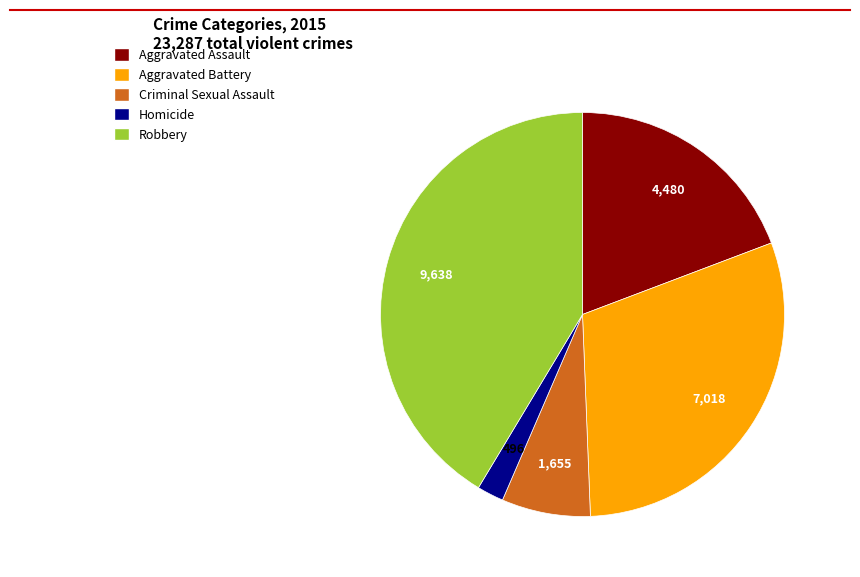

Does Criminal Sexual Assault account for over 50% of the chart?

No